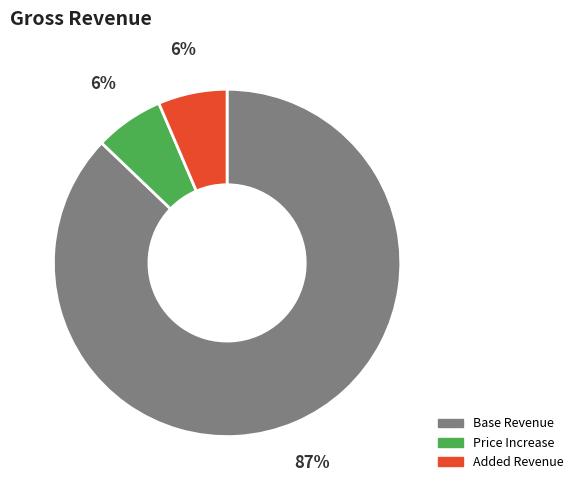

How many slices are in this pie chart?

3